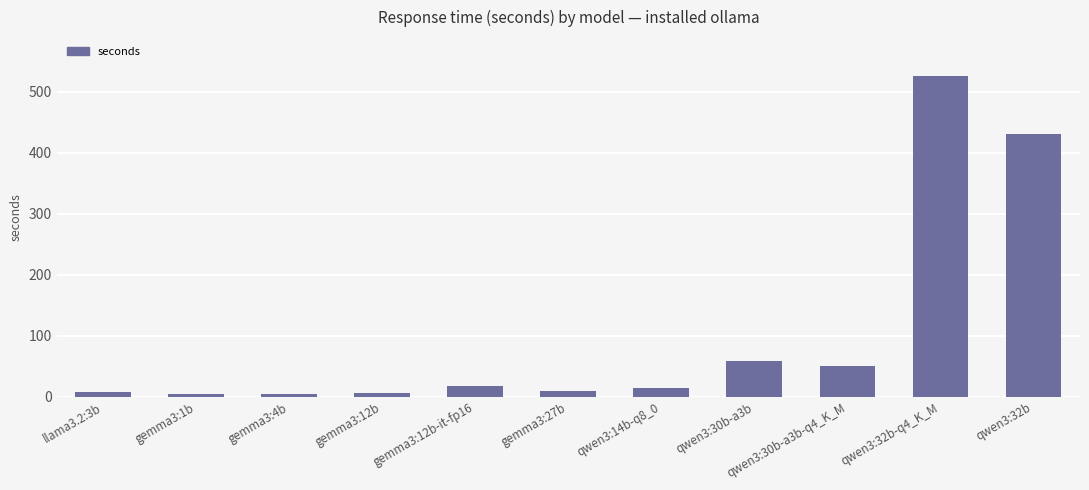

What is the change in value from qwen3:14b-q8_0 to qwen3:30b-a3b?

+43.9